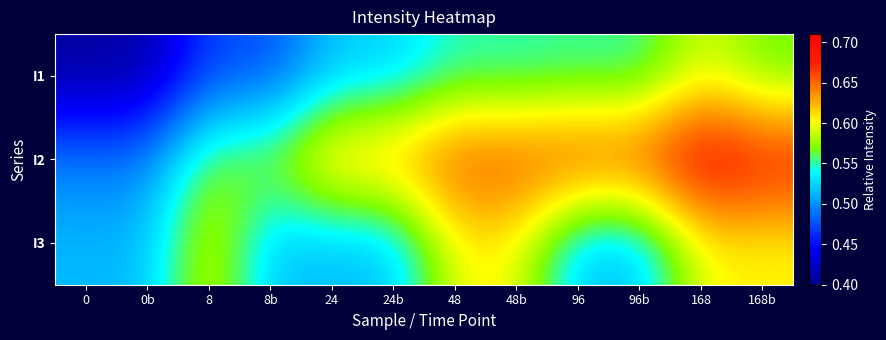

Between 48b and 96, which series saw the biggest shift?

I3